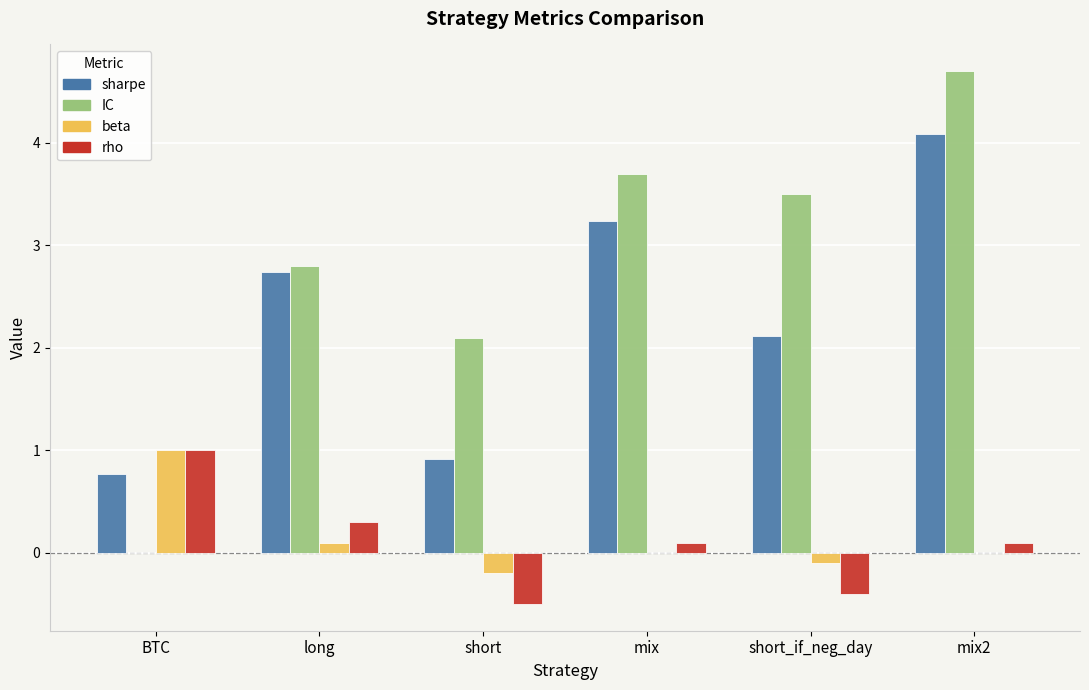

At which category is the sum across all series the highest?

mix2